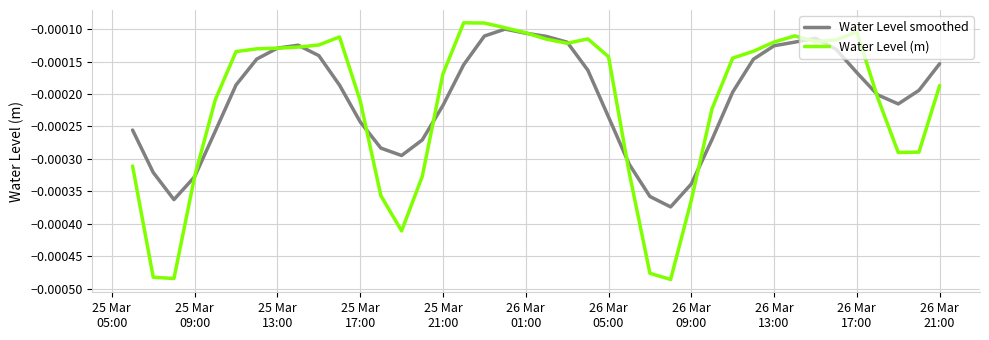

Which series has the widest spread of values?

Water Level (m)